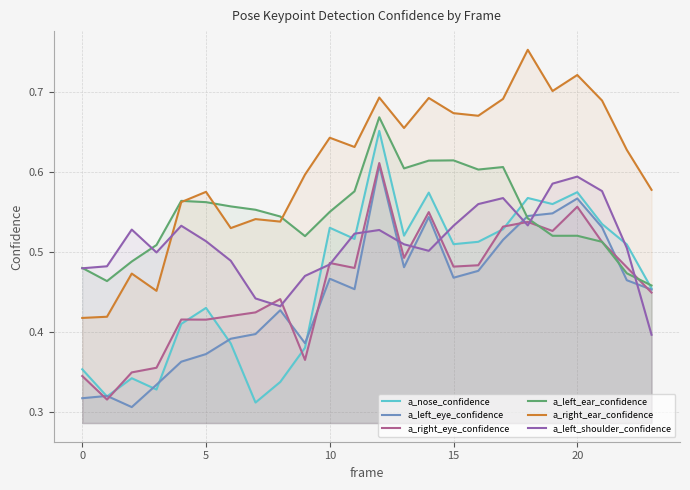

In a_left_shoulder_confidence, how many points are higher than both neighbors (excluding endpoints)?

5